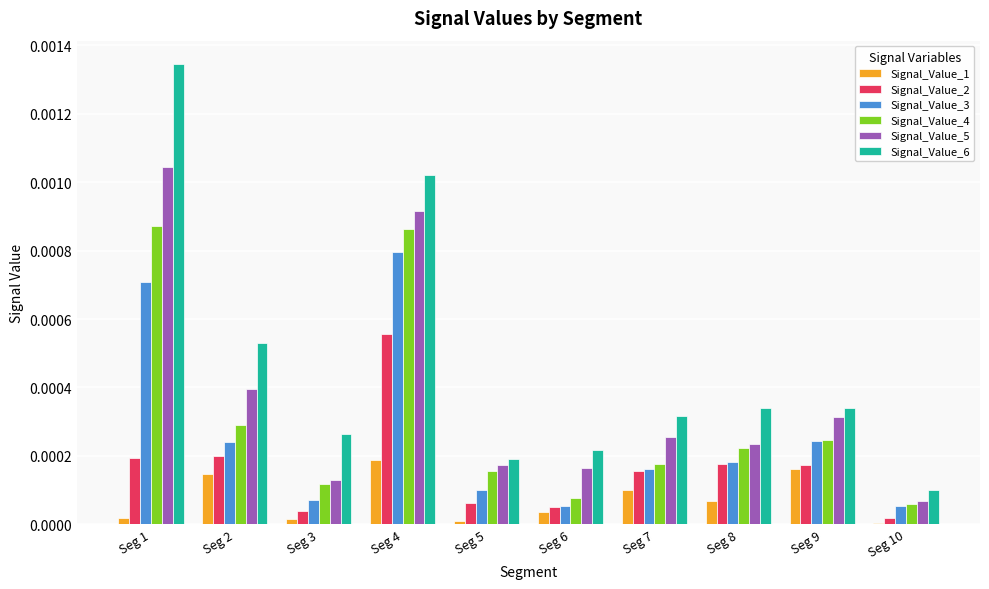

Is the value of Signal_Value_4 at Seg 1 greater than the value of Signal_Value_5 at Seg 4?

No